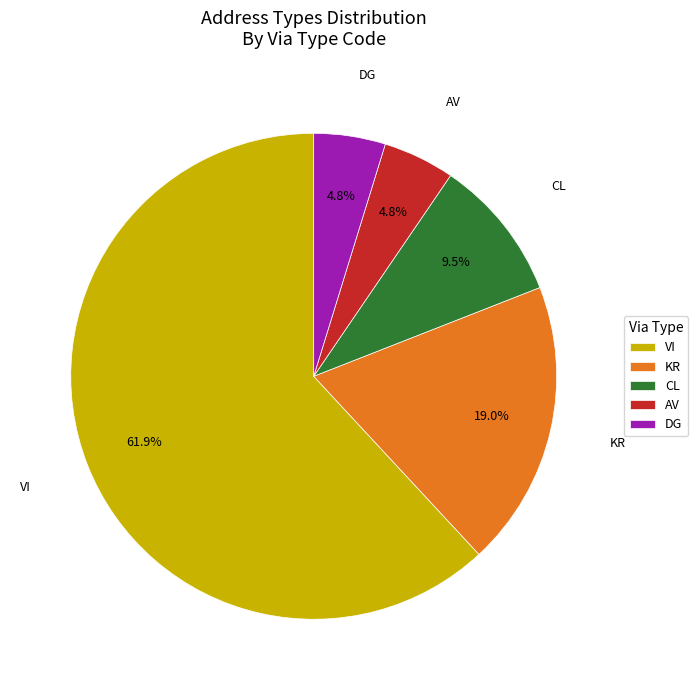

How many segments does this pie chart have?

5